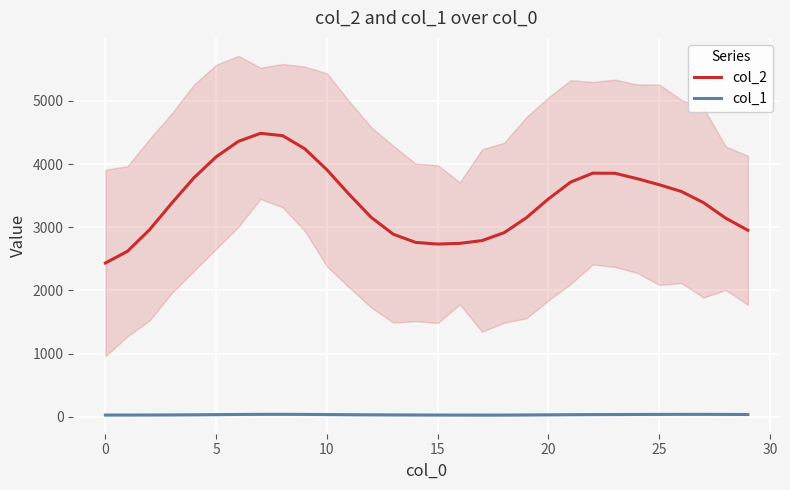

Reading right to left, transcribe all the data shown in this chart.

col_2: 2951.5	3143.0	3388.6	3565.6	3672.8	3769.0	3854.2	3855.9	3714.1	3448.9	3149.4	2913.9	2788.1	2744.5	2733.0	2759.7	2888.2	3154.9	3521.2	3909.0	4242.0	4450.0	4486.4	4359.2	4114.5	3784.0	3382.9	2962.8	2619.6	2433.1
col_1: 34.5	35.7	36.9	37.0	36.0	34.8	33.9	33.0	31.5	29.4	27.2	25.6	25.1	25.4	26.0	26.7	27.8	29.2	31.2	33.5	35.9	37.4	37.2	35.2	32.5	29.8	27.8	26.5	25.8	25.6